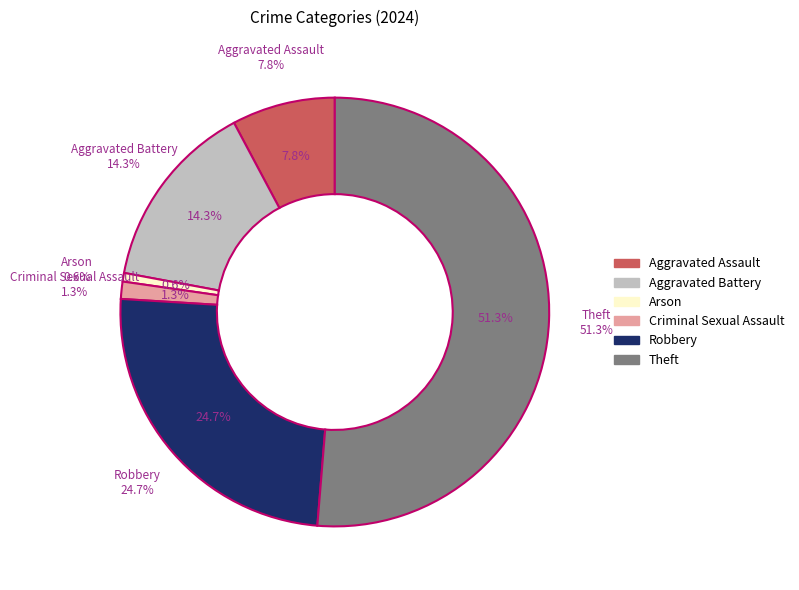

How many segments does this pie chart have?

6